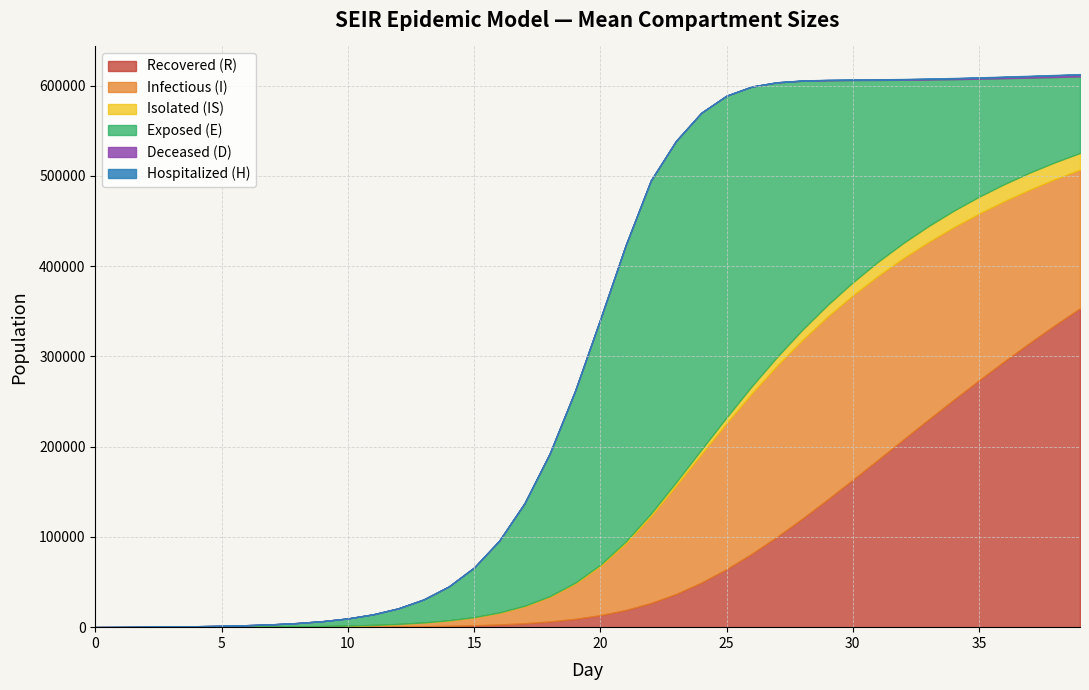

What is the difference between the highest and lowest values at 0?

114.0